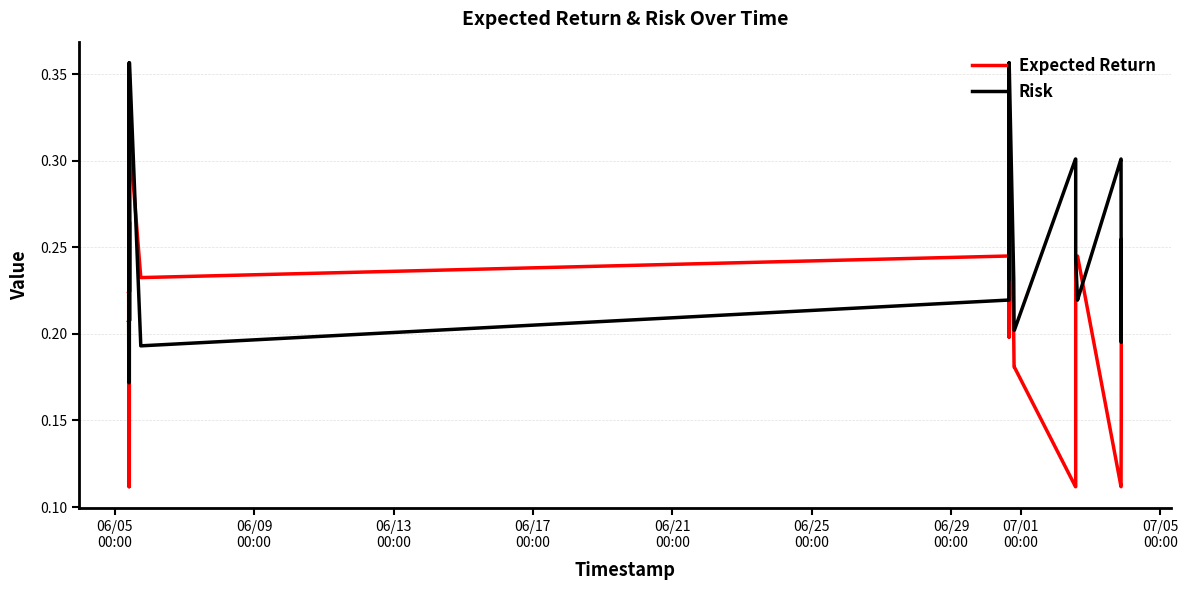

Rank the series by their average value, from highest to lowest.

Risk, Expected Return